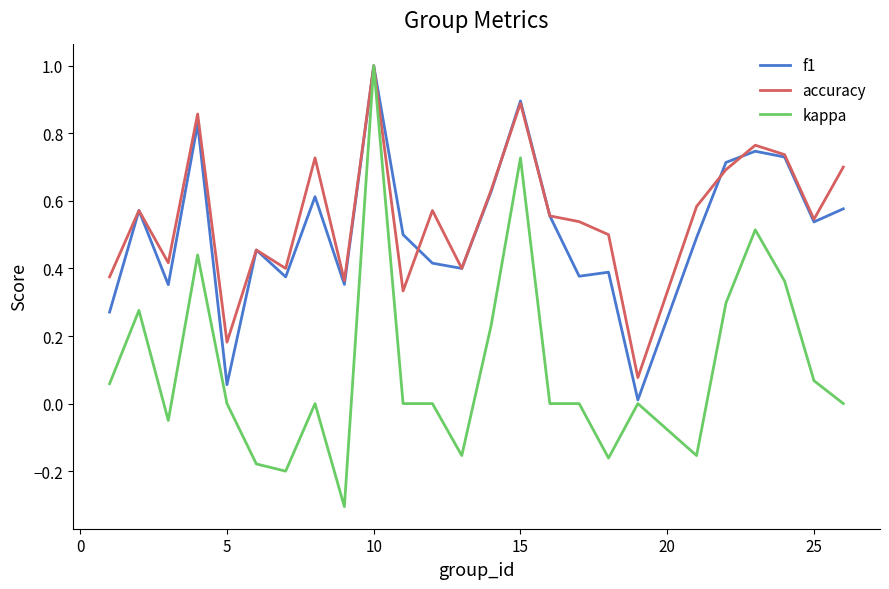

What is the greatest value displayed?

1.0